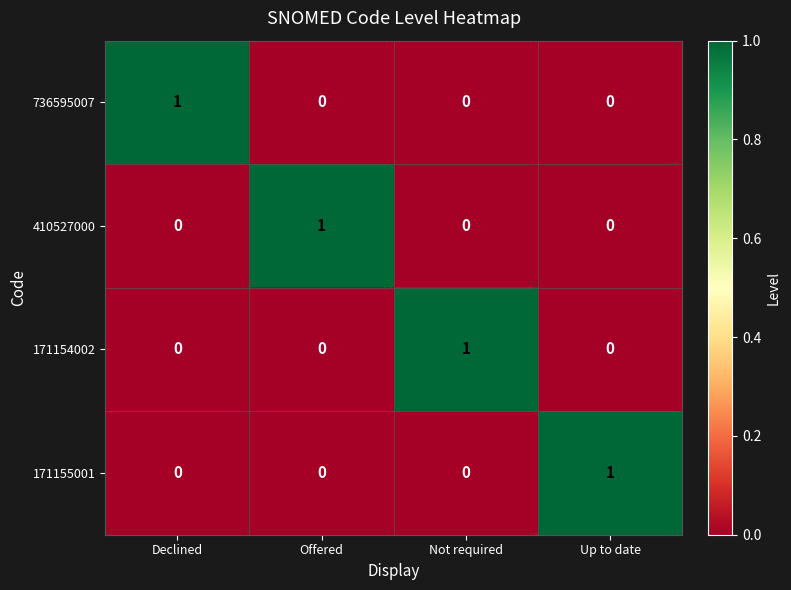

Which category has the highest value in the 171154002 series?

Not required